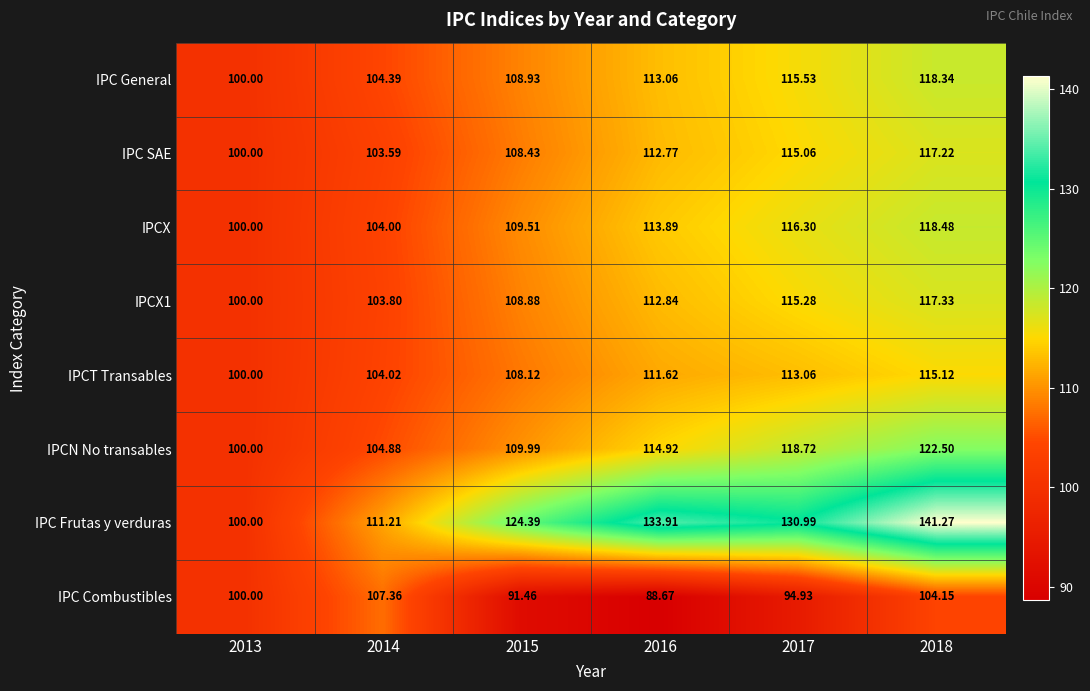

Between 2013 and 2015, which series saw the biggest shift?

IPC Frutas y verduras